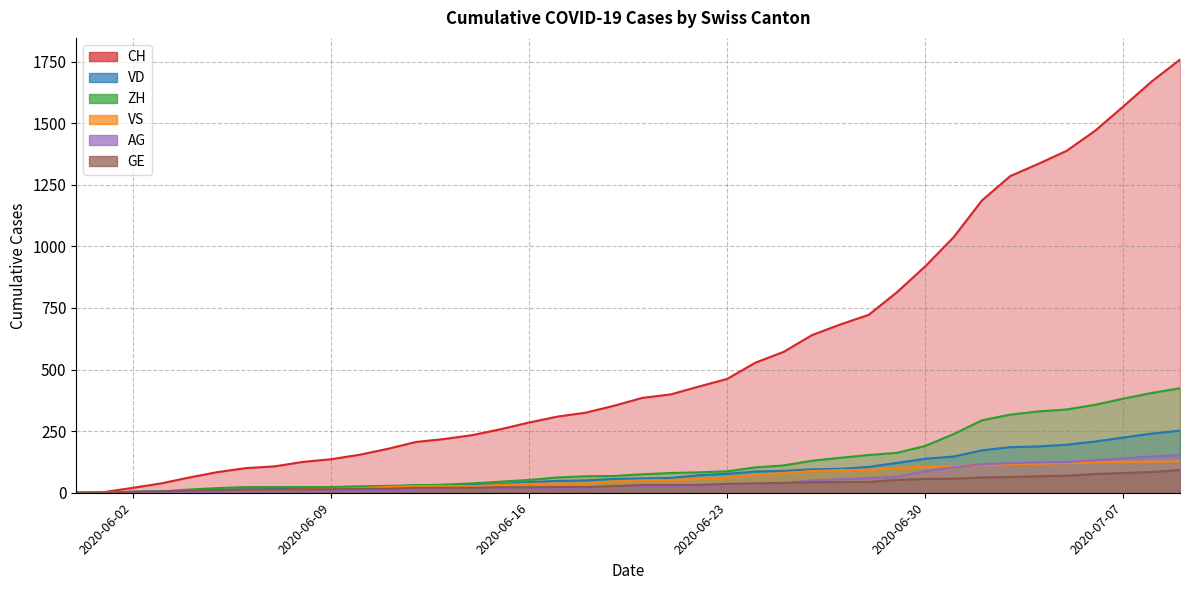

Which series has the largest range (max minus min)?

CH